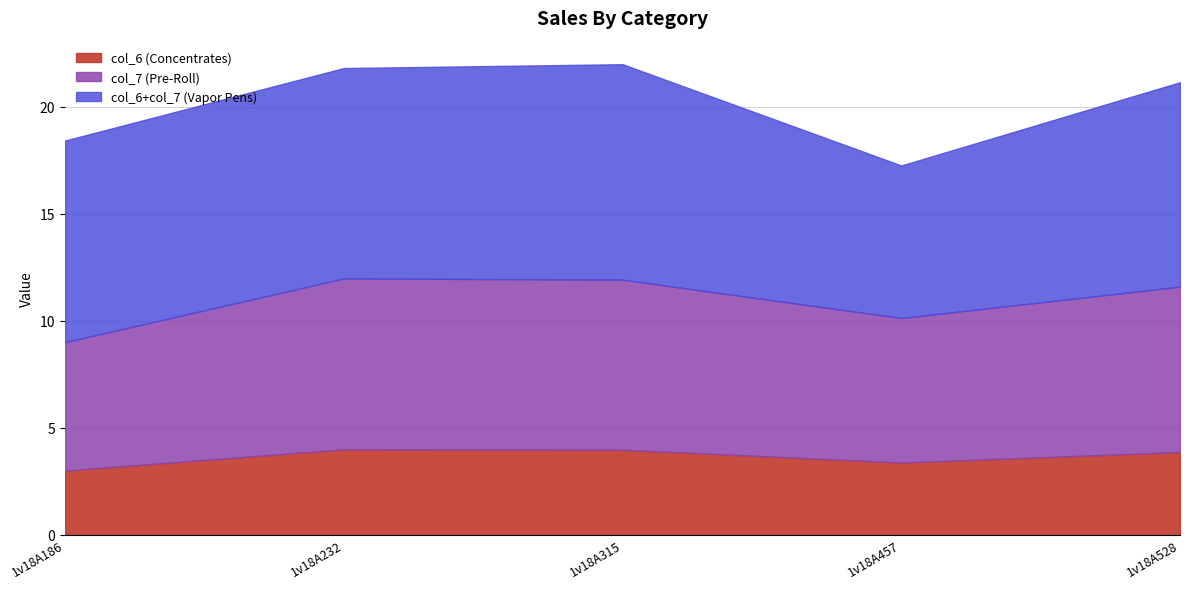

How many lines are shown in the chart?

3